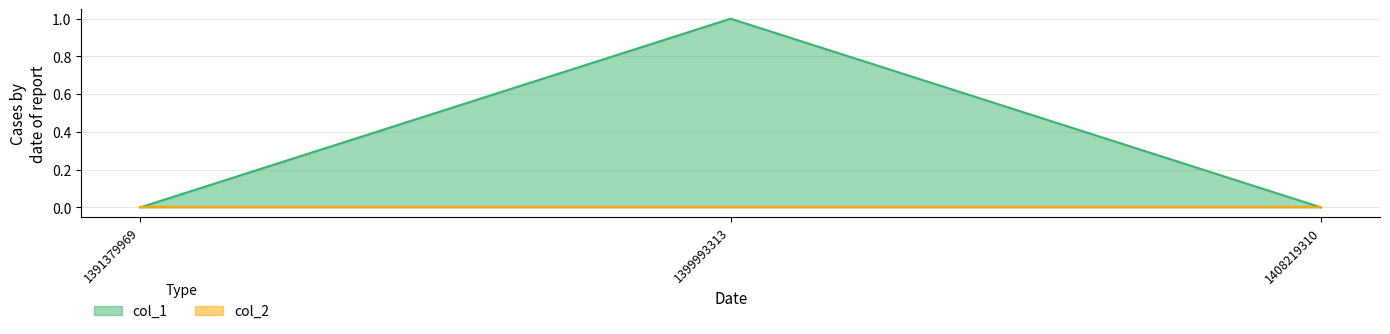

Reading left to right, extract all data points from this chart.

1391379969=0	1399993313=1	1408219310=0